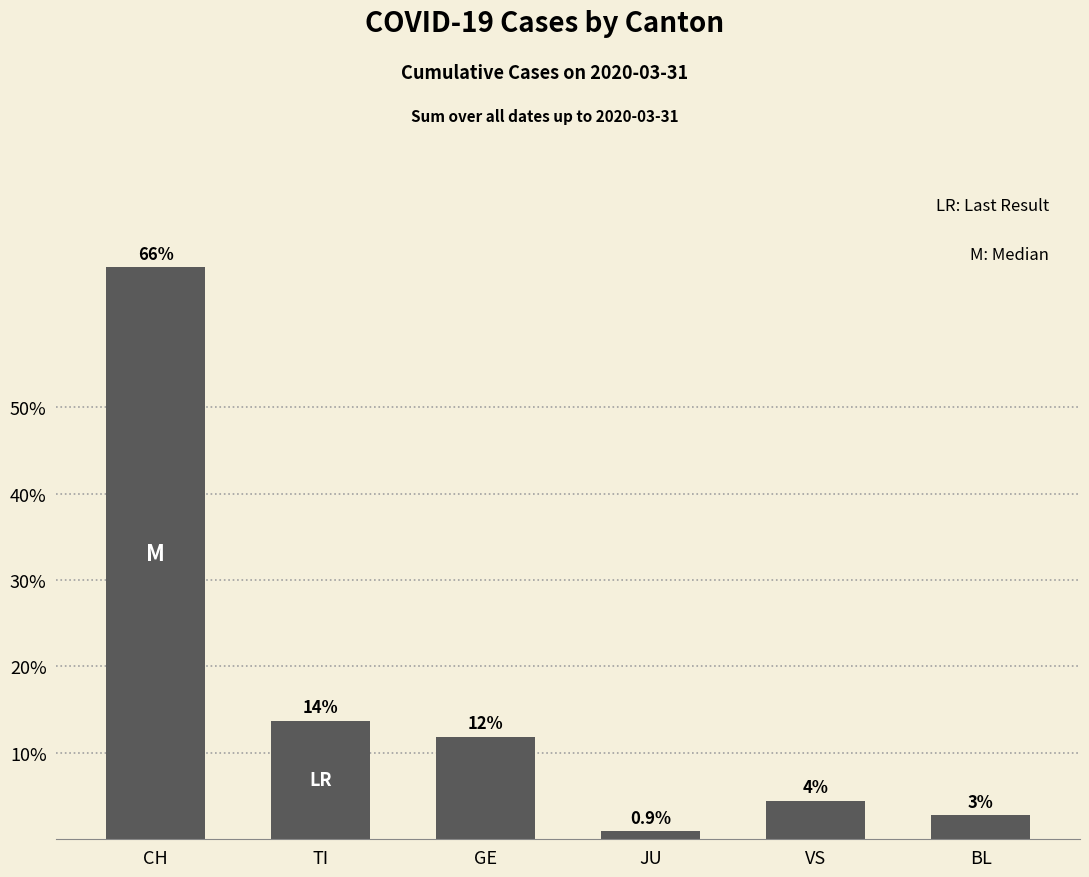

How many bars are there in total?

6